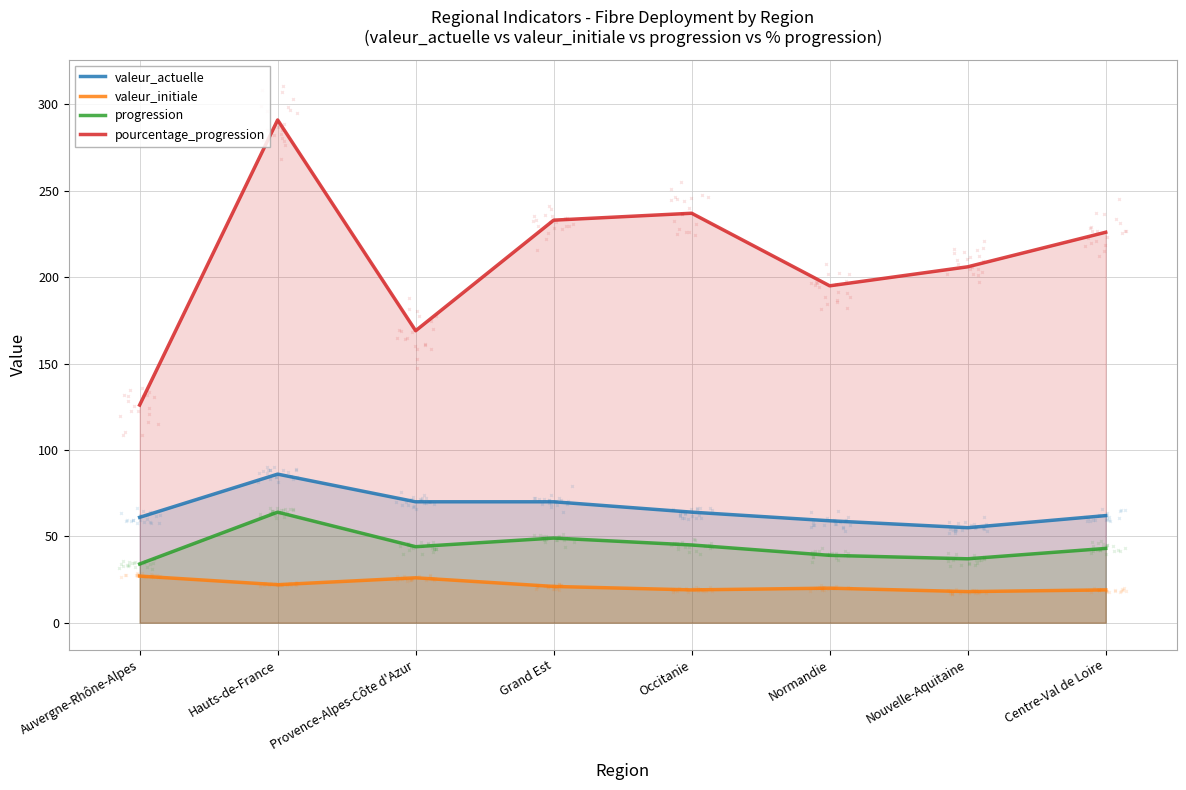

Is the value of pourcentage_progression at Occitanie greater than the value of valeur_initiale at Occitanie?

Yes